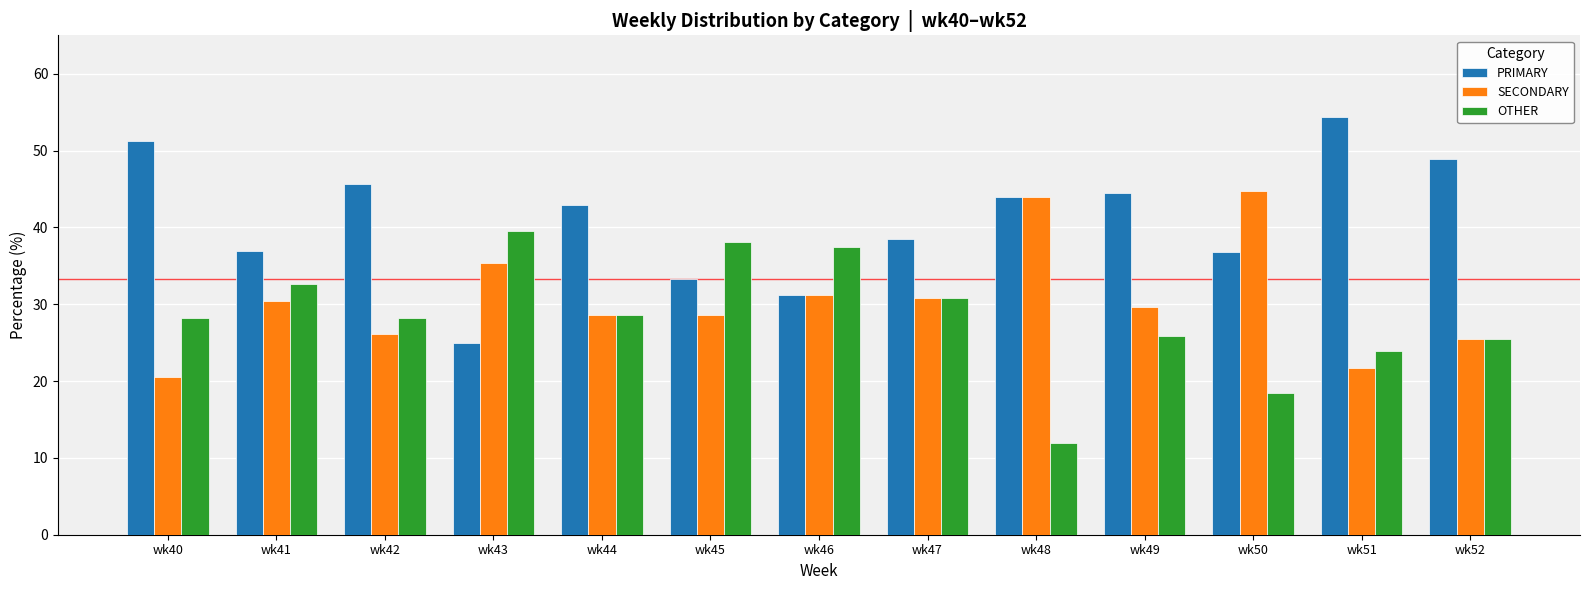

What is the difference between the highest and lowest values at wk49?

18.5